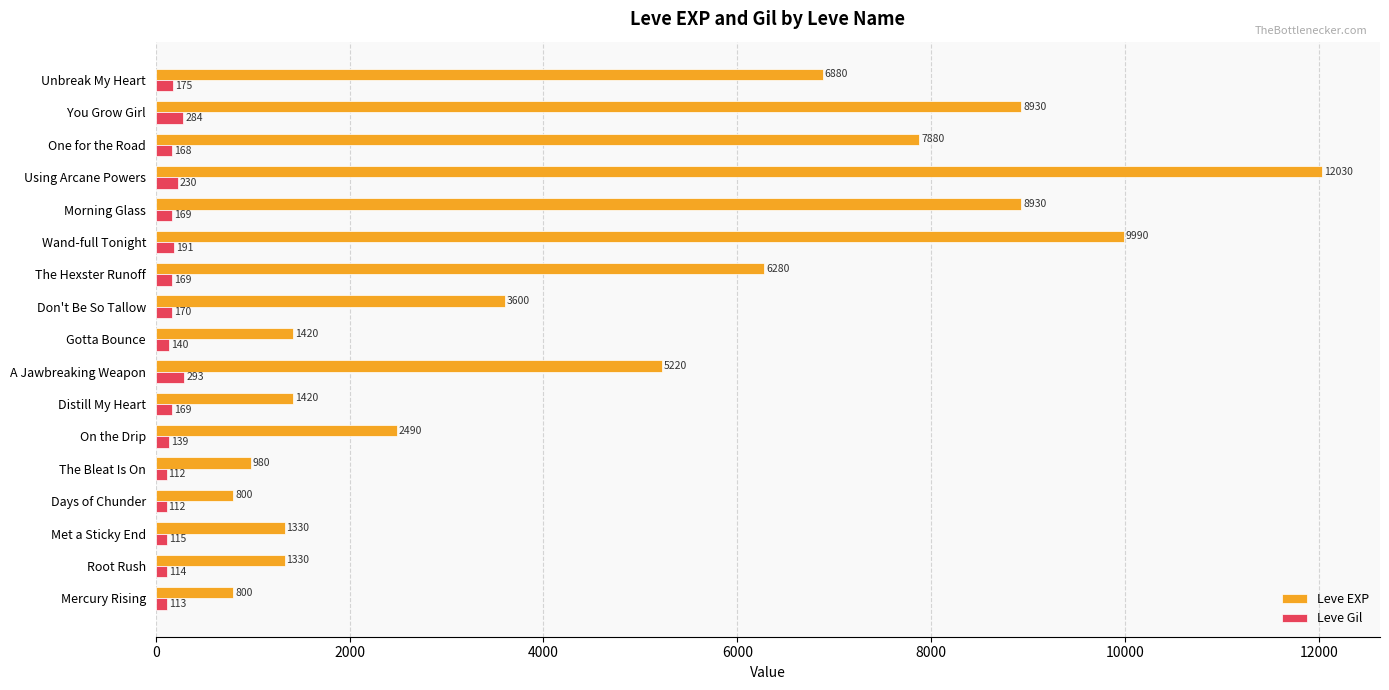

How many data points does each series have?

17